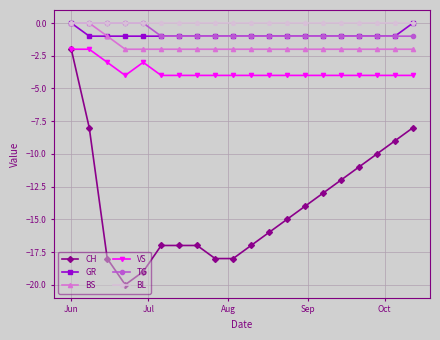

Count the BS values in the range -2 to -1.

18